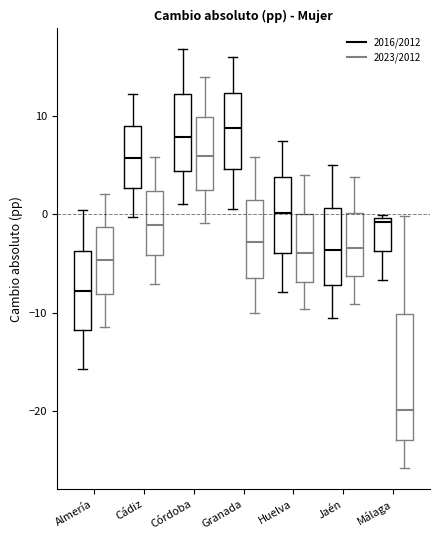

Reading left to right, read every box against the y-axis: the position of its median line, the range the box covers, and the ends of its whiskers. The values are not printed on the chart, so give them approximately, as read against the axis.

Almería (2016/2012): median -8, box -12 to -4, whiskers -16 to 0
Almería (2023/2012): median -5, box -8 to -1, whiskers -11 to 2
Cádiz (2016/2012): median 6, box 3 to 9, whiskers 0 to 12
Cádiz (2023/2012): median -1, box -4 to 2, whiskers -7 to 6
Córdoba (2016/2012): median 8, box 4 to 12, whiskers 1 to 17
Córdoba (2023/2012): median 6, box 3 to 10, whiskers -1 to 14
Granada (2016/2012): median 9, box 5 to 12, whiskers 1 to 16
Granada (2023/2012): median -3, box -6 to 1, whiskers -10 to 6
Huelva (2016/2012): median 0, box -4 to 4, whiskers -8 to 7
Huelva (2023/2012): median -4, box -7 to 0, whiskers -10 to 4
Jaén (2016/2012): median -4, box -7 to 1, whiskers -11 to 5
Jaén (2023/2012): median -3, box -6 to 0, whiskers -9 to 4
Málaga (2016/2012): median -1, box -4 to 0, whiskers -7 to 0 (just above the box's upper edge)
Málaga (2023/2012): median -20, box -23 to -10, whiskers -26 to 0